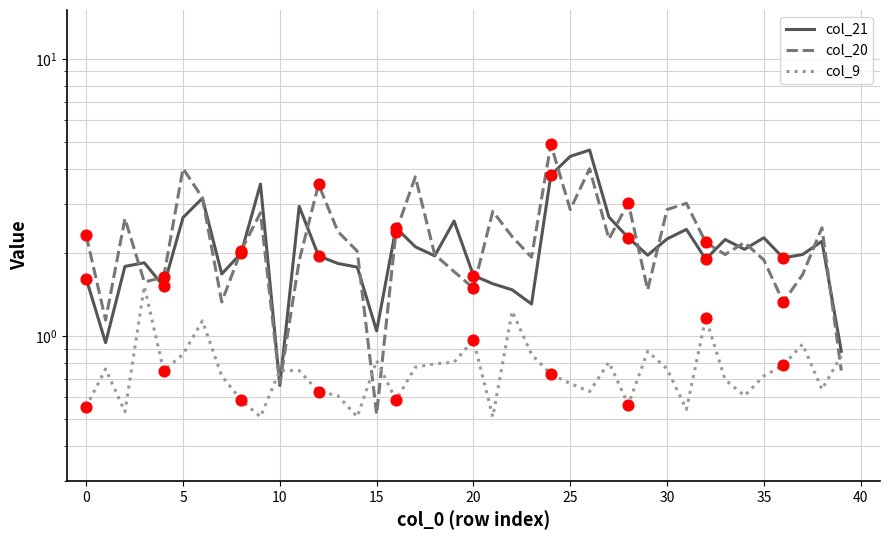

Which series has the largest total across all categories?

col_20